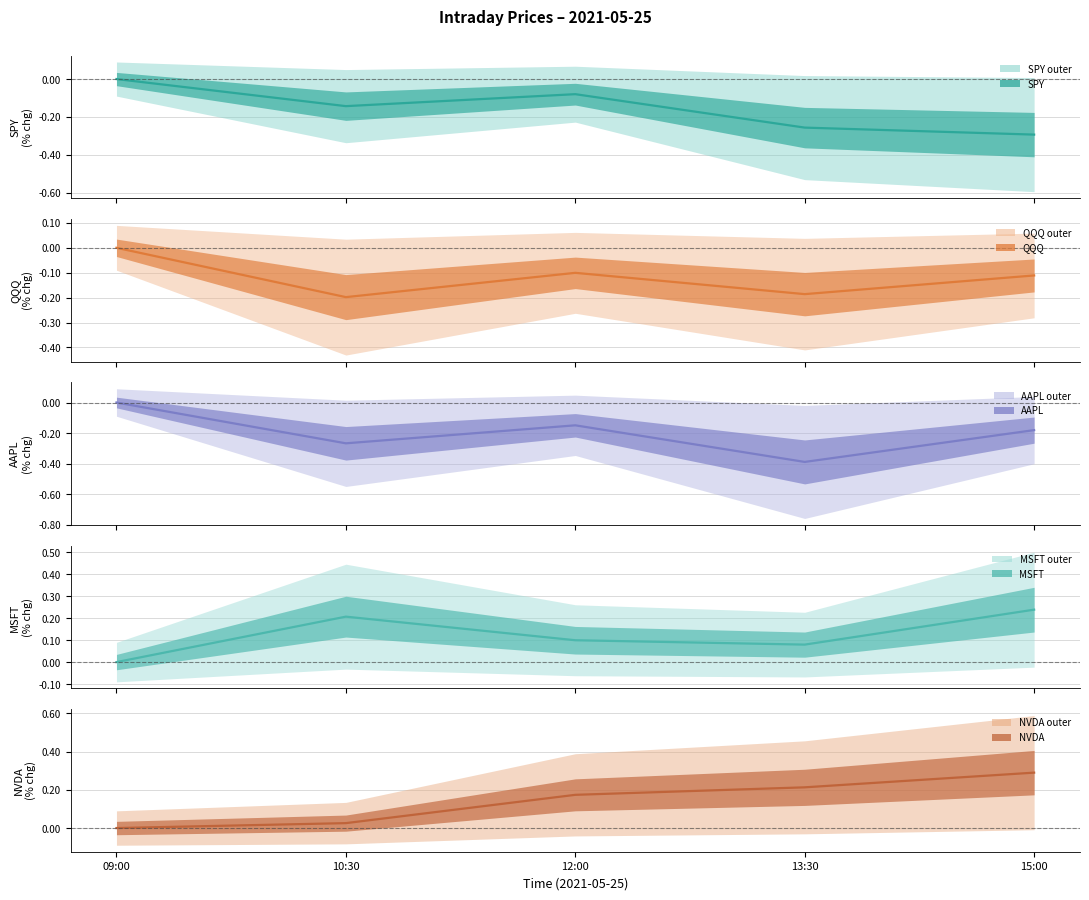

True or false: NVDA has more than 1 points higher than both neighbors.

False